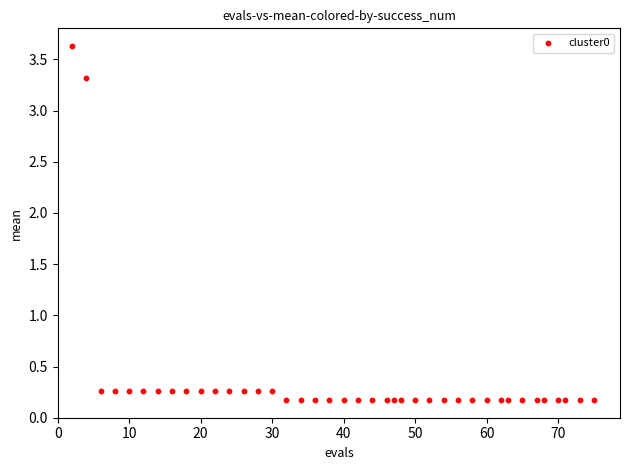

What is the range of X values (max minus min)?

73.0